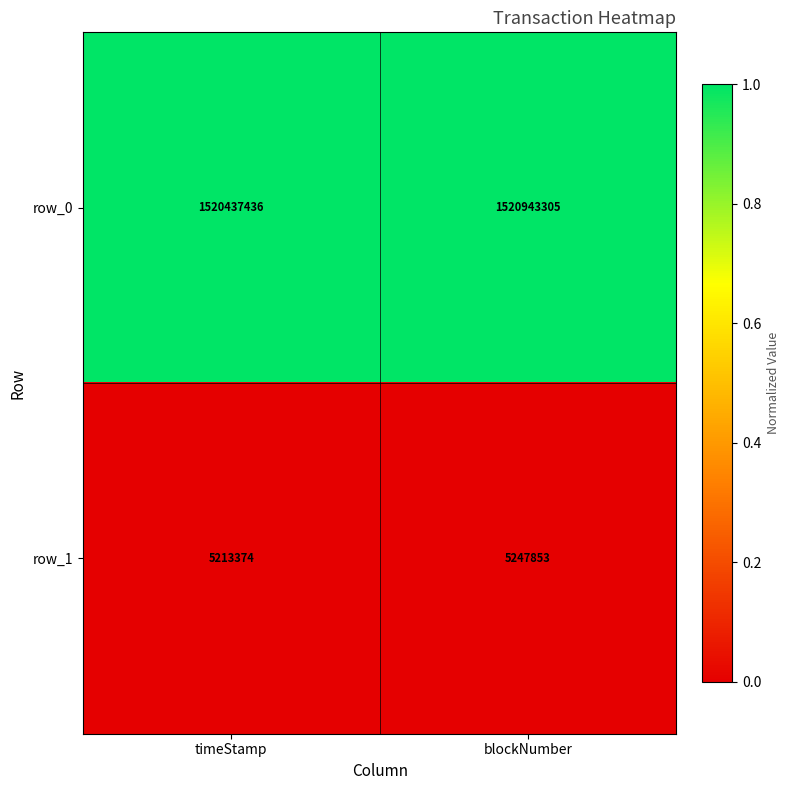

Which series has the largest range (max minus min)?

row_0